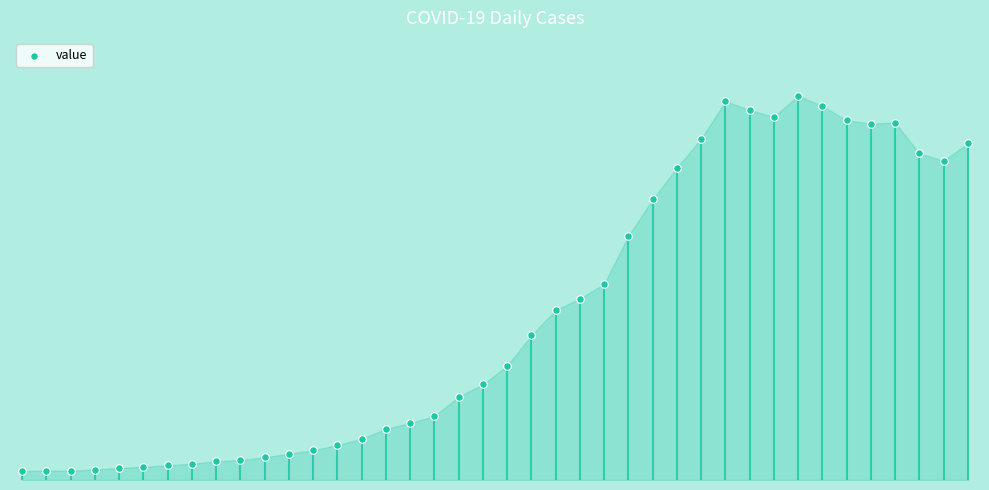

What is the change in value from 17 to 36?

+2013